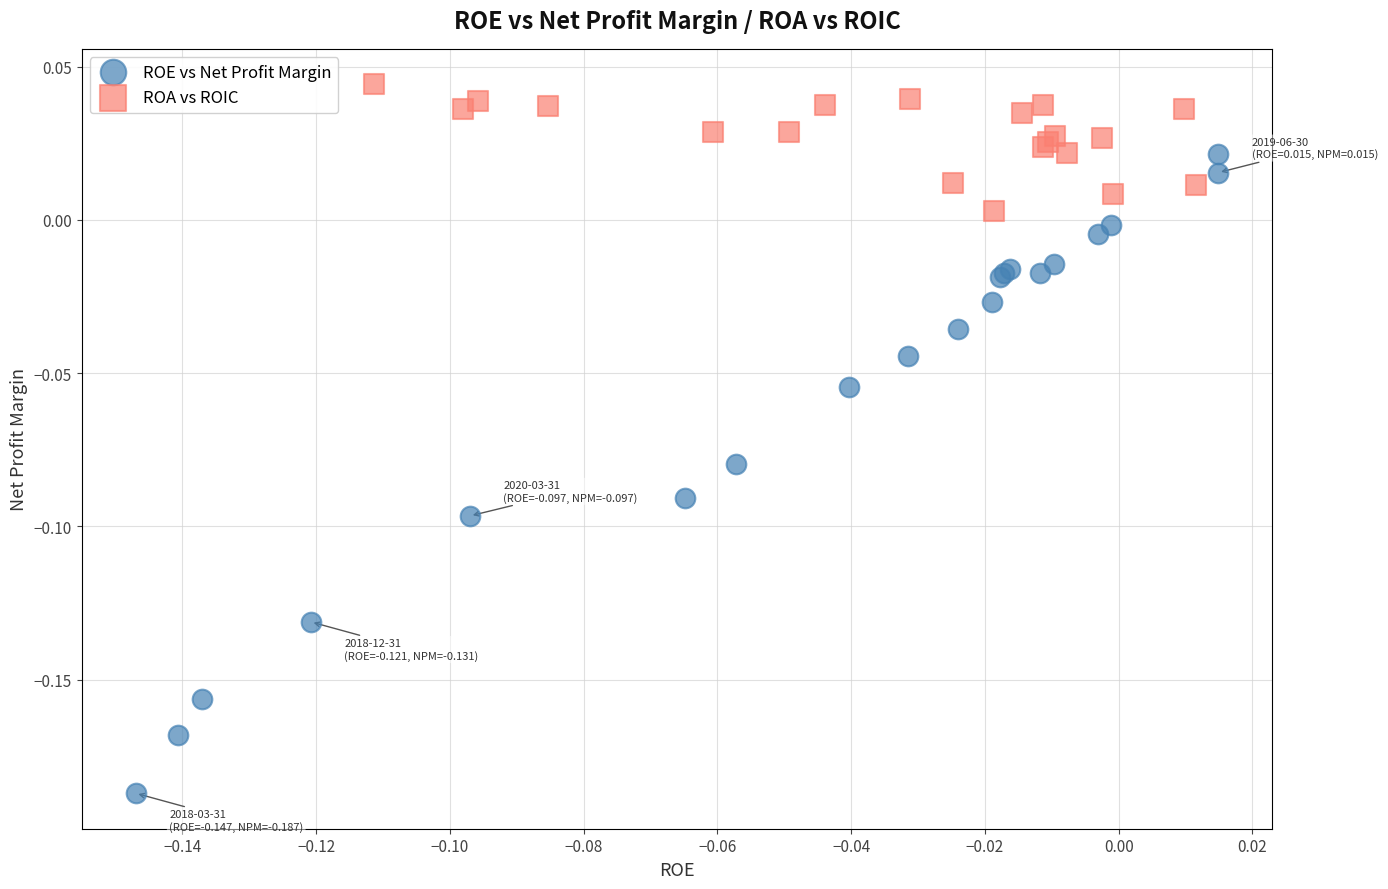

Which series contains the highest Y value?

ROA vs ROIC